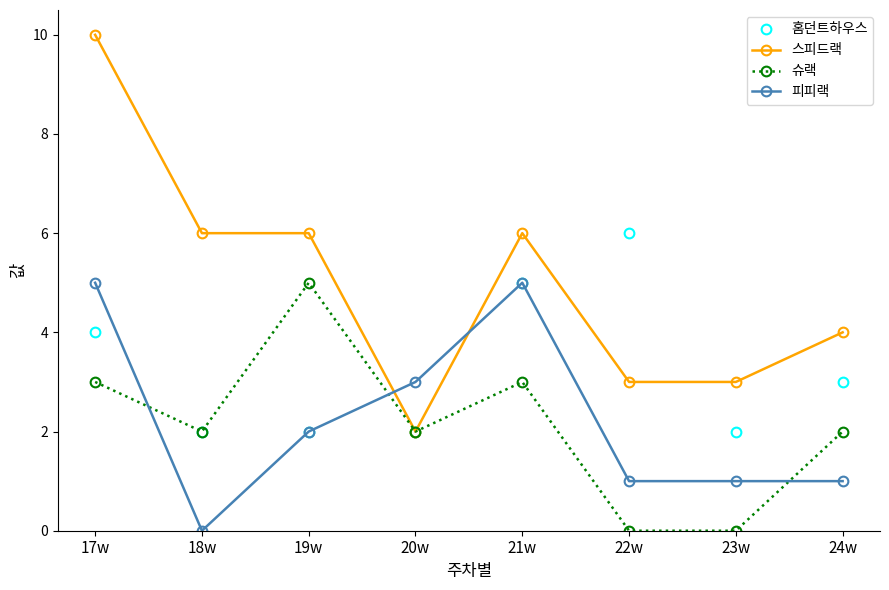

Rank the series at 23w from highest to lowest value.

스피드랙, 홈던트하우스, 피피랙, 슈랙